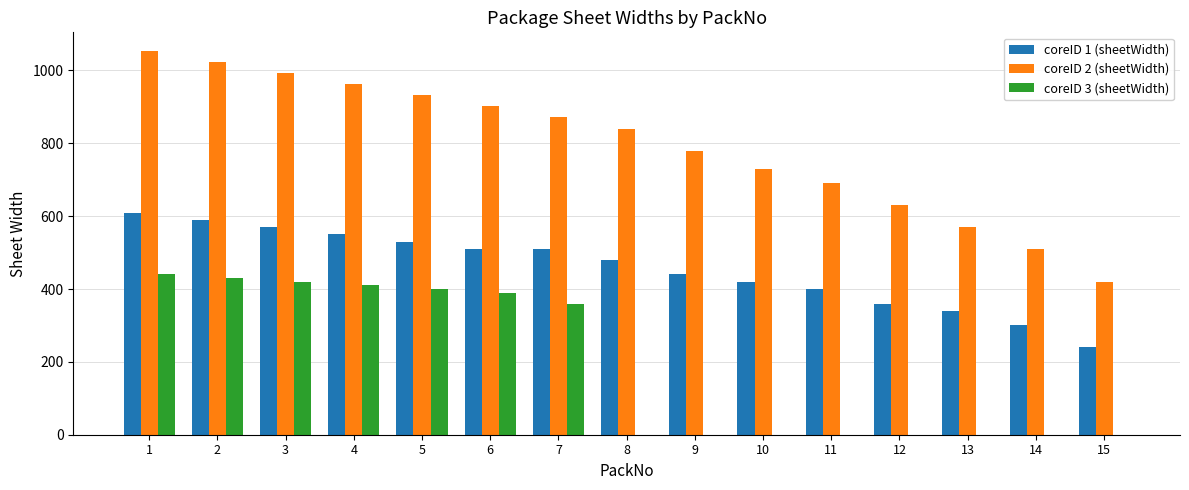

What is the highest value of the coreID 1 (sheetWidth) series?

610